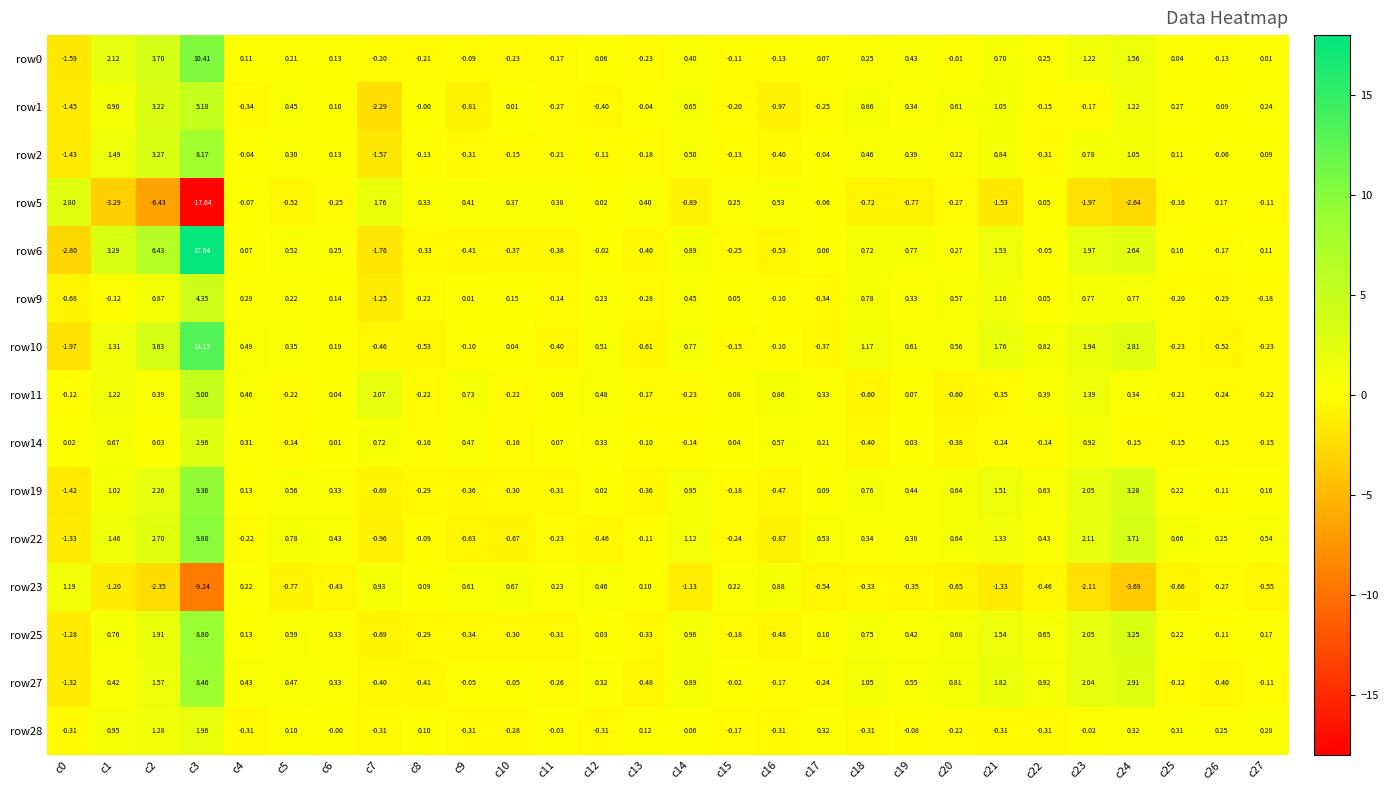

Is the value of row19 at c12 greater than the value of row25 at c2?

No